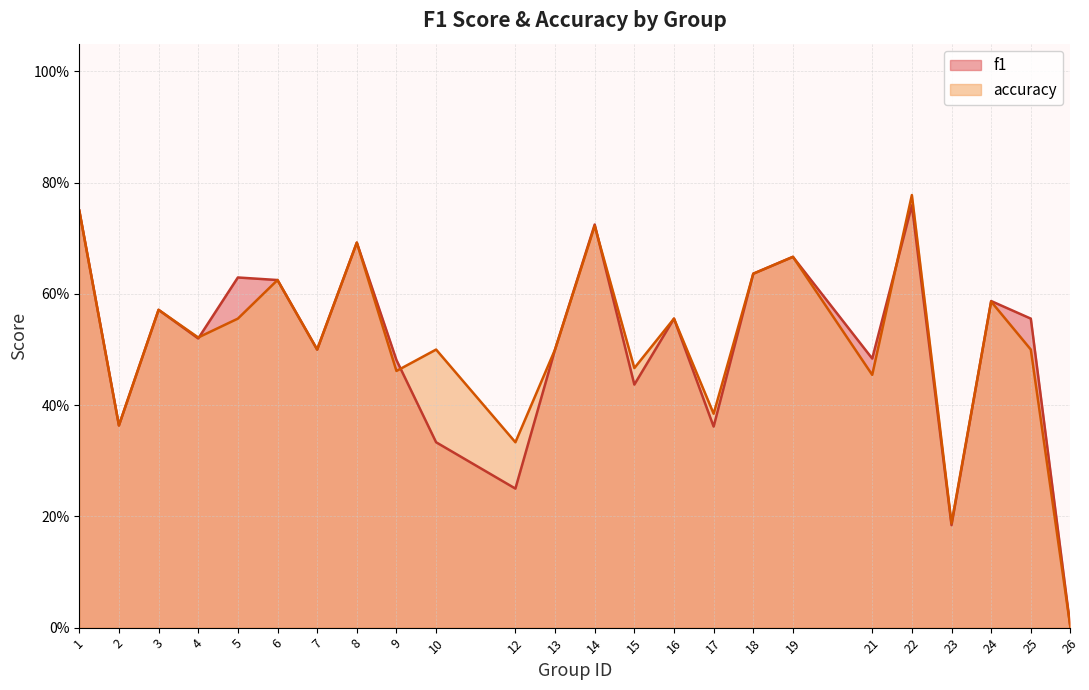

At how many categories does at least one series exceed 0?

23